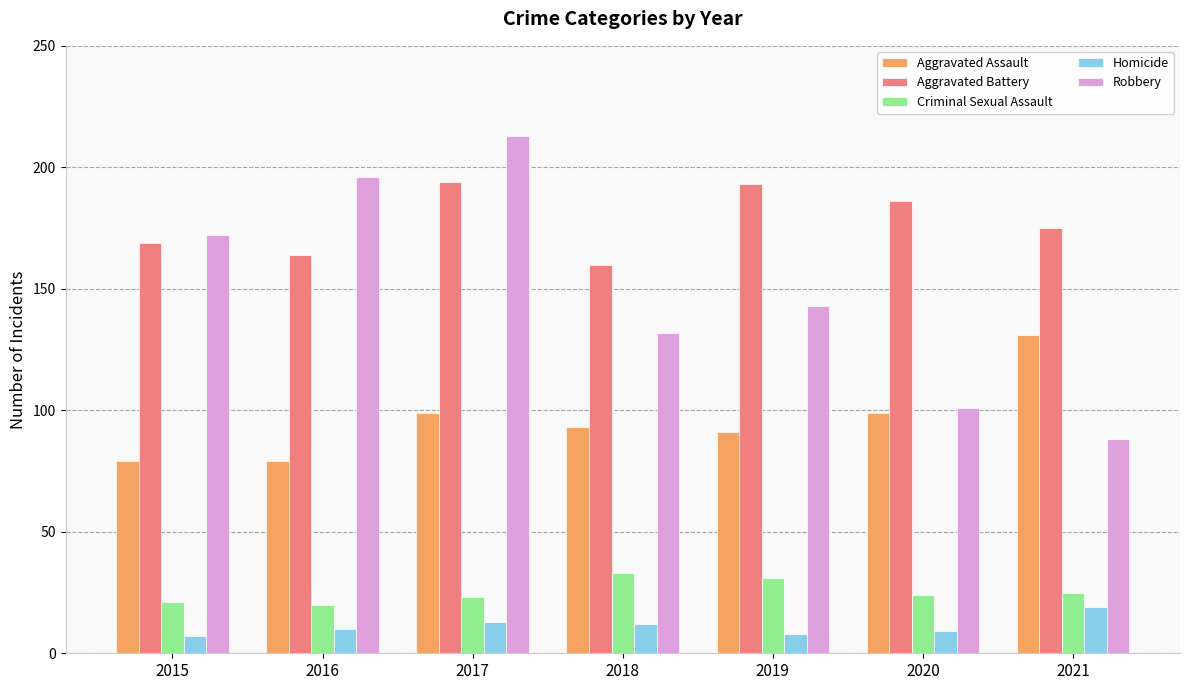

How many distinct data groups are displayed?

5